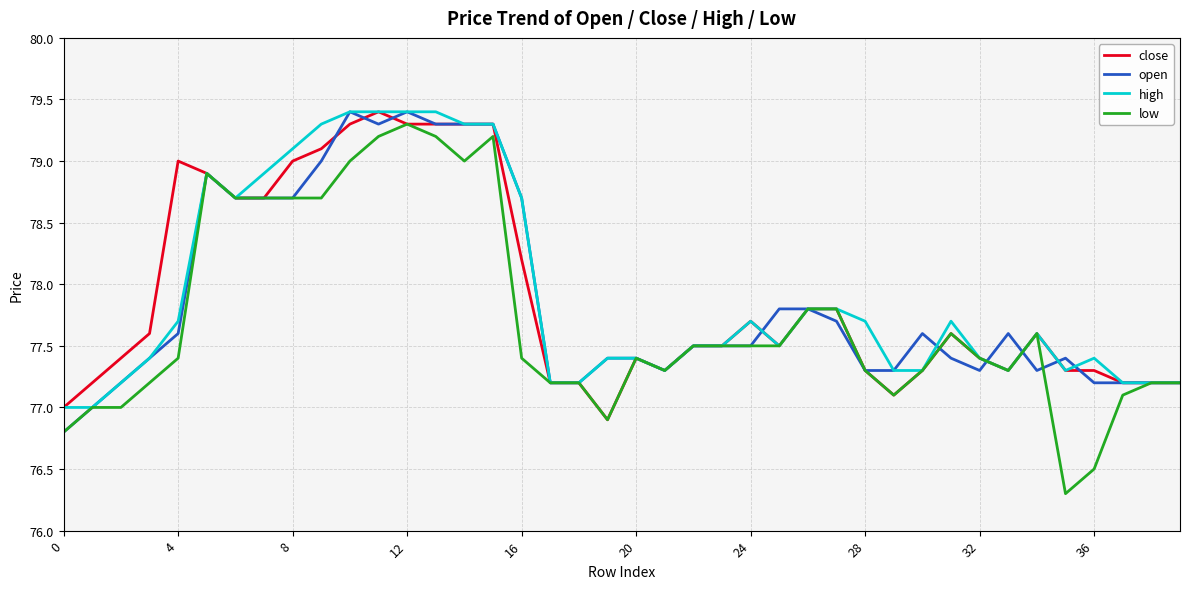

Which series has the largest range (max minus min)?

low